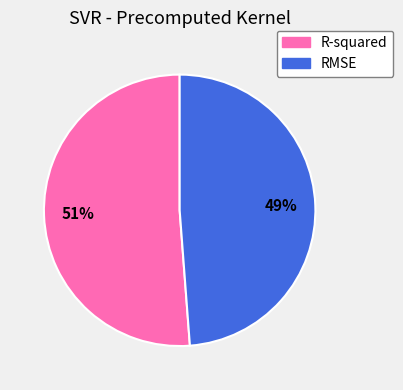

Does RMSE represent more than half of the total?

No